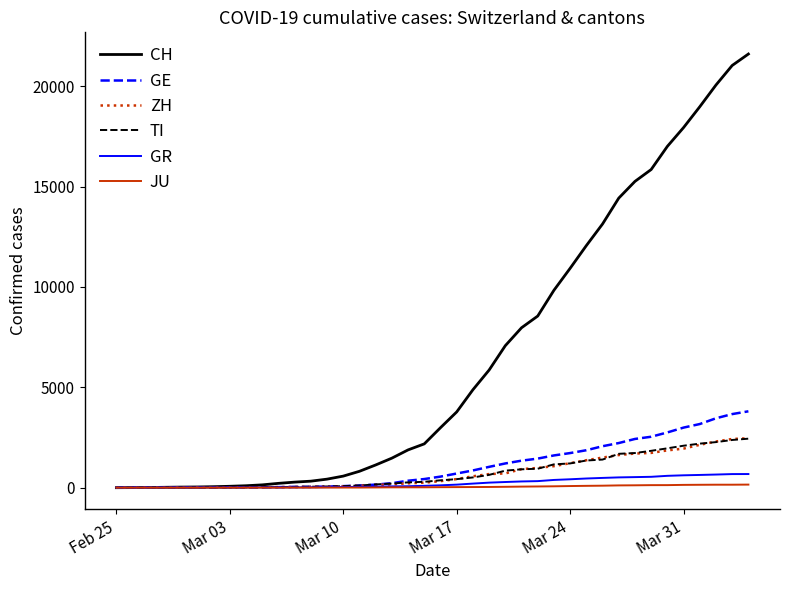

What is the difference between the second highest and second lowest values in the GR series?

676